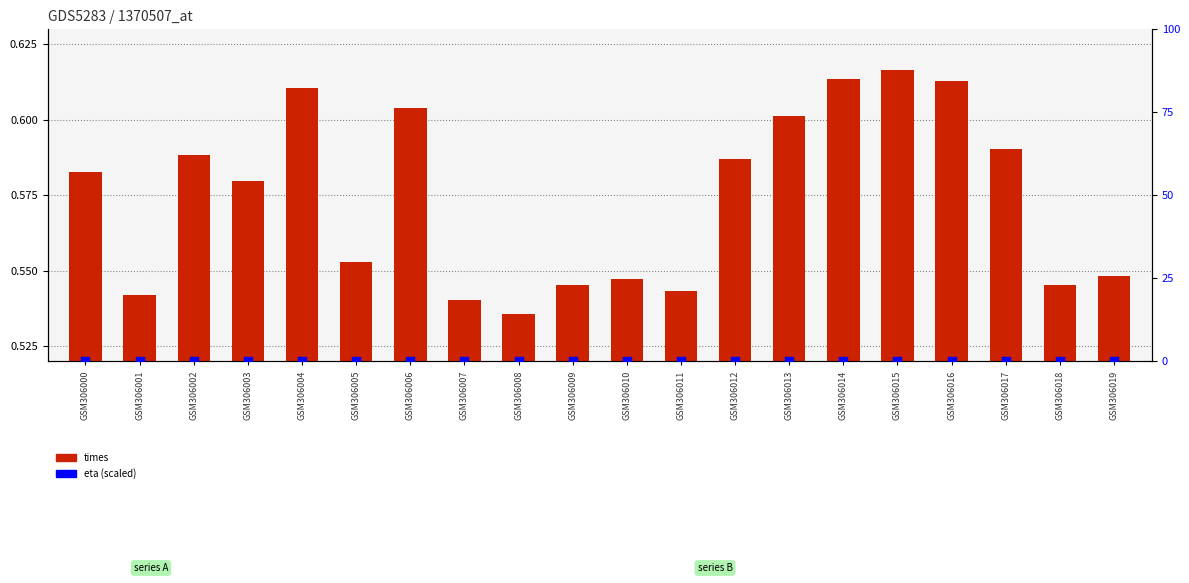

What is the total value across all series at GSM306014?

0.6